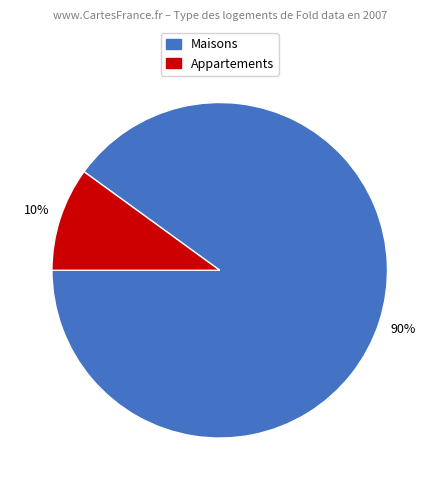

Does any single category account for the majority?

Yes